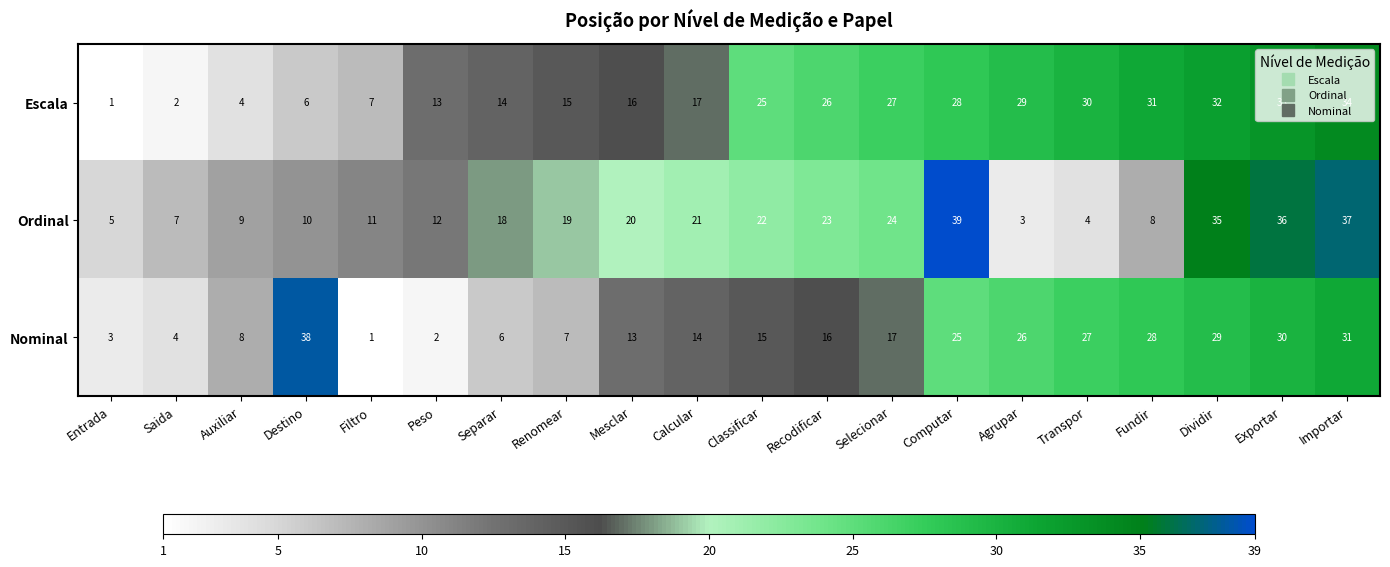

What is the sum of all Ordinal values?

363